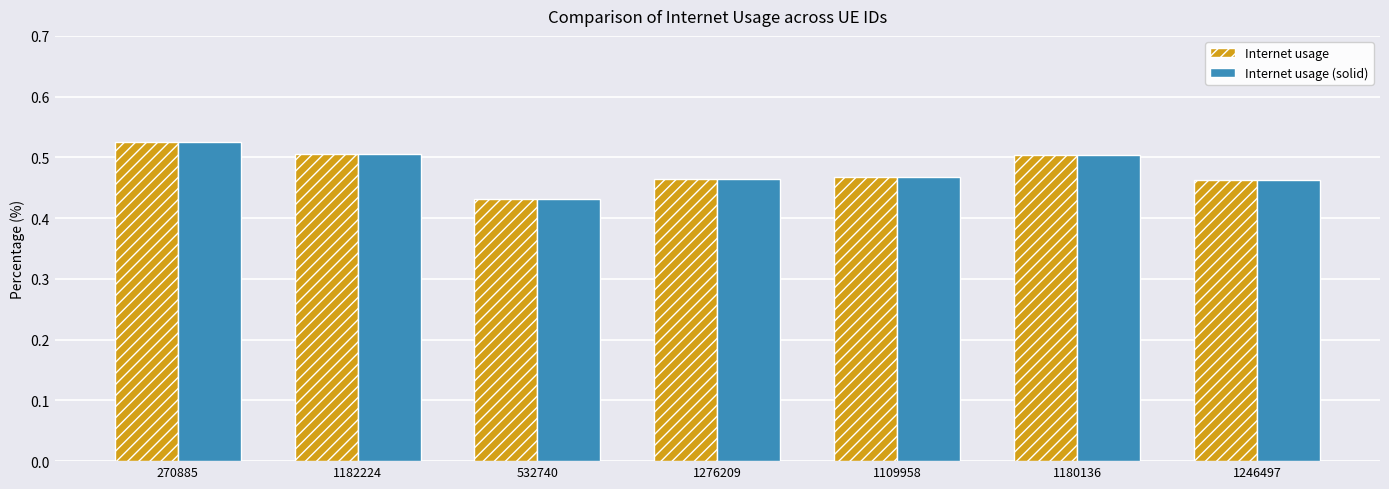

What position from the left is 270885?

1